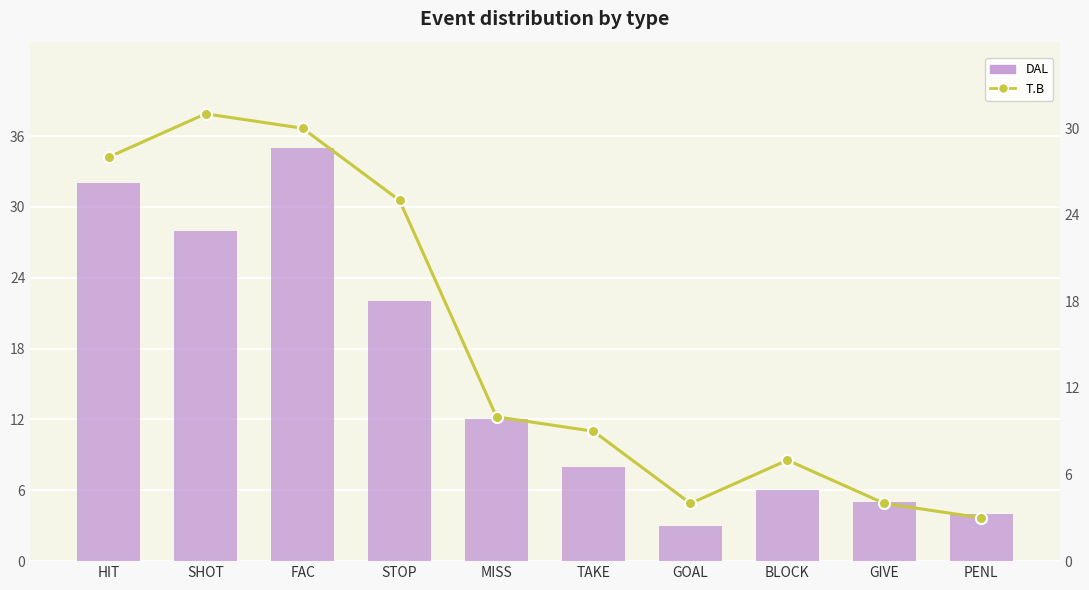

What is the highest value of the T.B series?

31